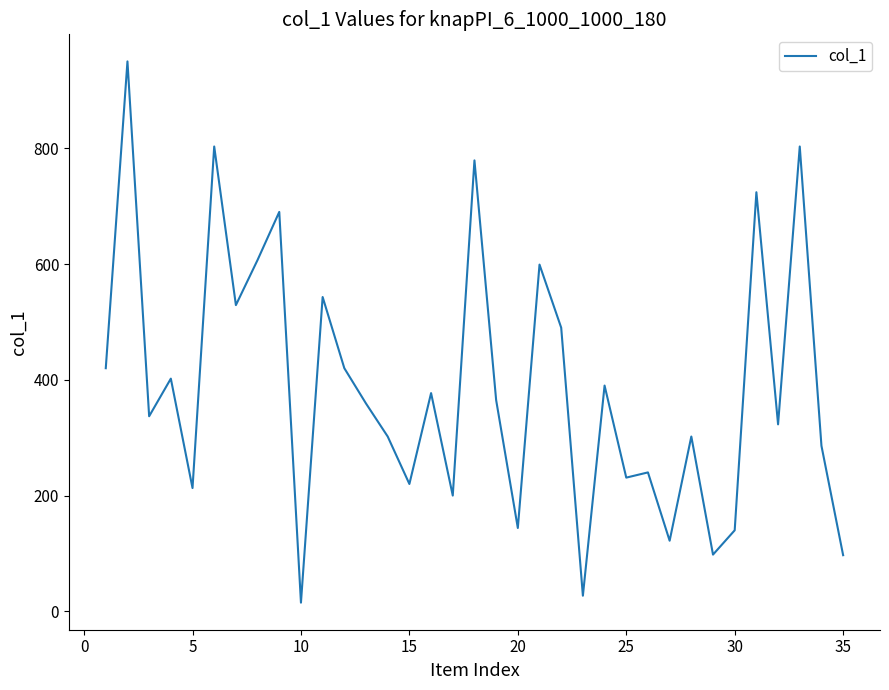

What is the maximum value shown in the chart?

950